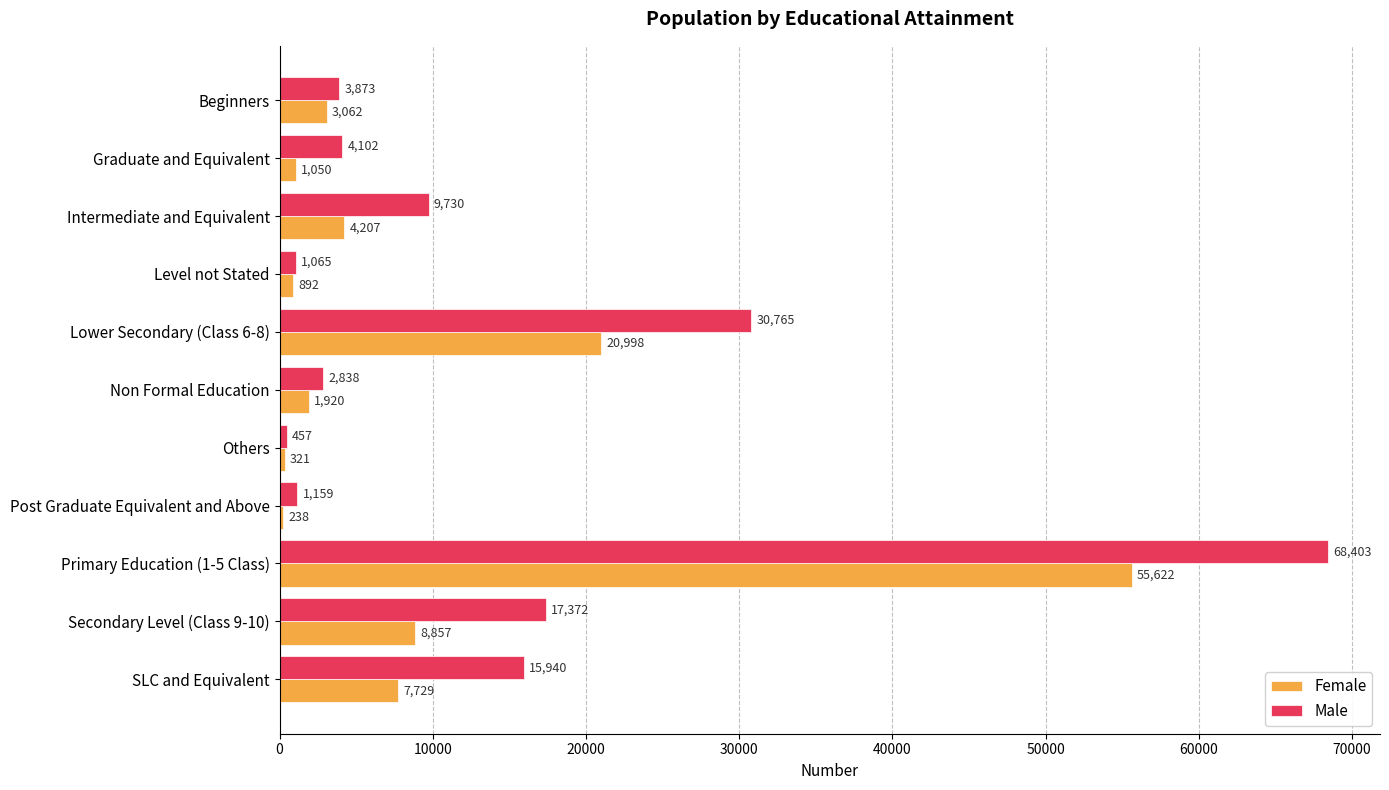

The Female series shows 3062 at Beginners. True or false?

True